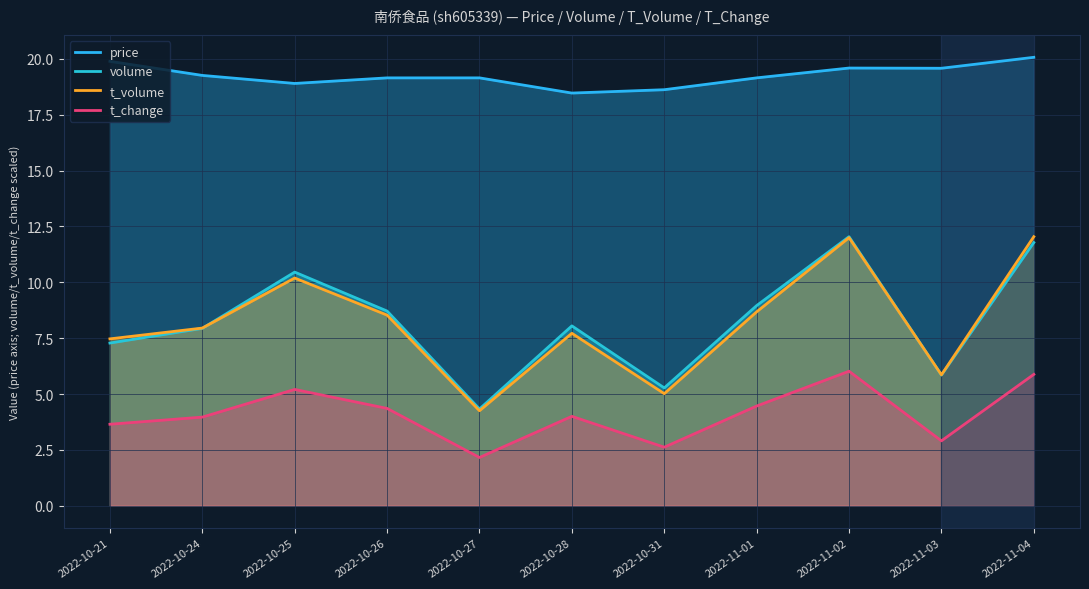

At which category is the sum across all series the highest?

2022-11-04